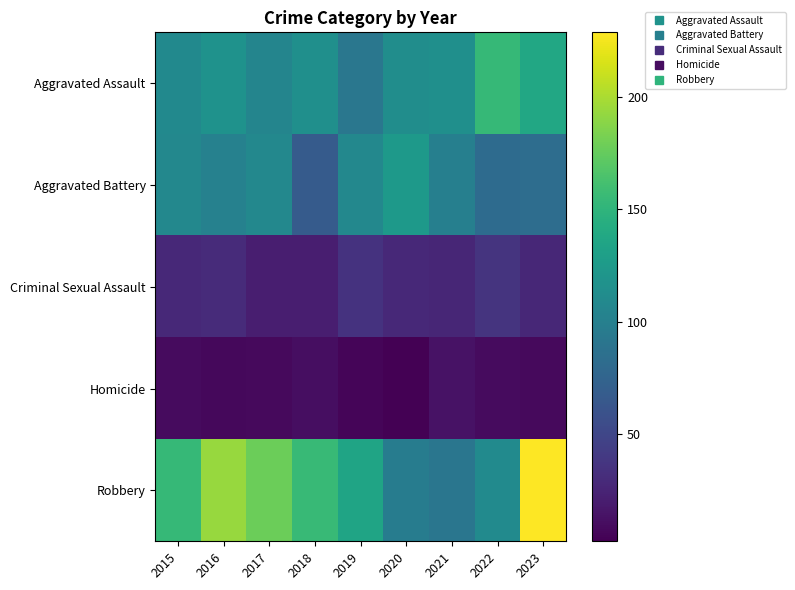

Reading right to left, transcribe all the data shown in this chart.

Aggravated Assault: 2023=138	2022=154	2021=115	2020=113	2019=92	2018=115	2017=105	2016=118	2015=110
Aggravated Battery: 2023=83	2022=81	2021=100	2020=125	2019=108	2018=67	2017=108	2016=102	2015=108
Criminal Sexual Assault: 2023=27	2022=36	2021=26	2020=28	2019=35	2018=21	2017=21	2016=30	2015=28
Homicide: 2023=8	2022=9	2021=13	2020=2	2019=5	2018=10	2017=8	2016=7	2015=9
Robbery: 2023=229	2022=111	2021=91	2020=97	2019=135	2018=155	2017=178	2016=194	2015=154